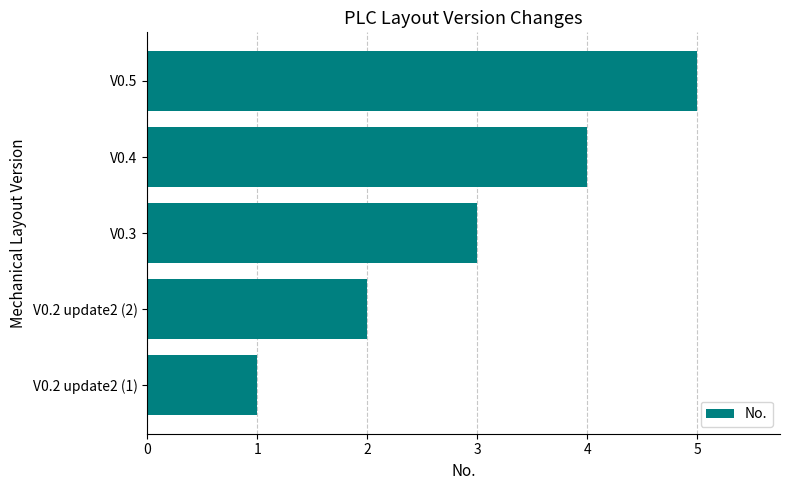

What is the minimum value shown in the chart?

1